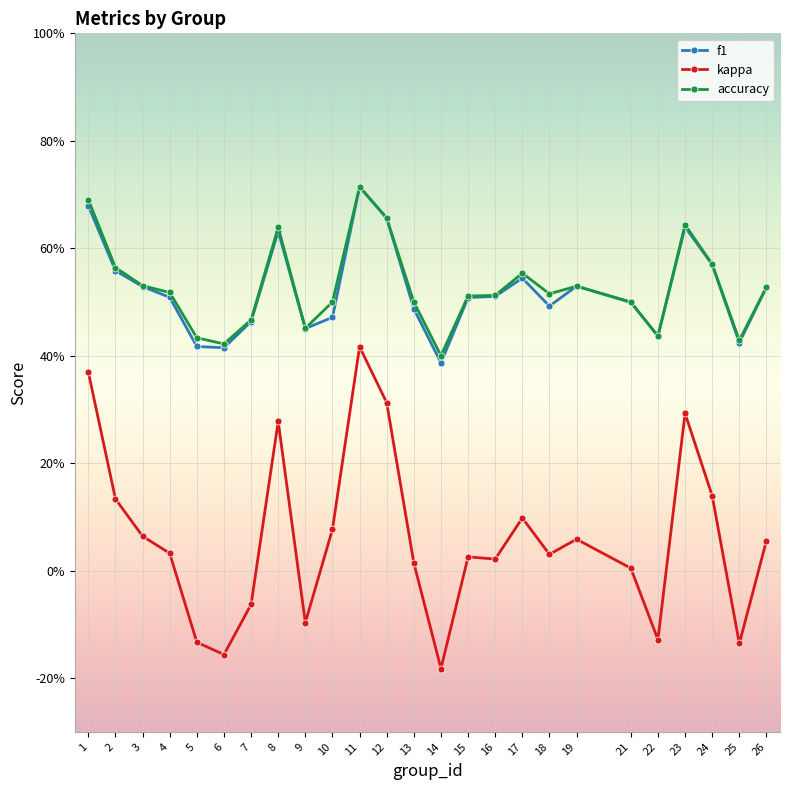

What is the value of the accuracy point at the 14th from the left?

0.4